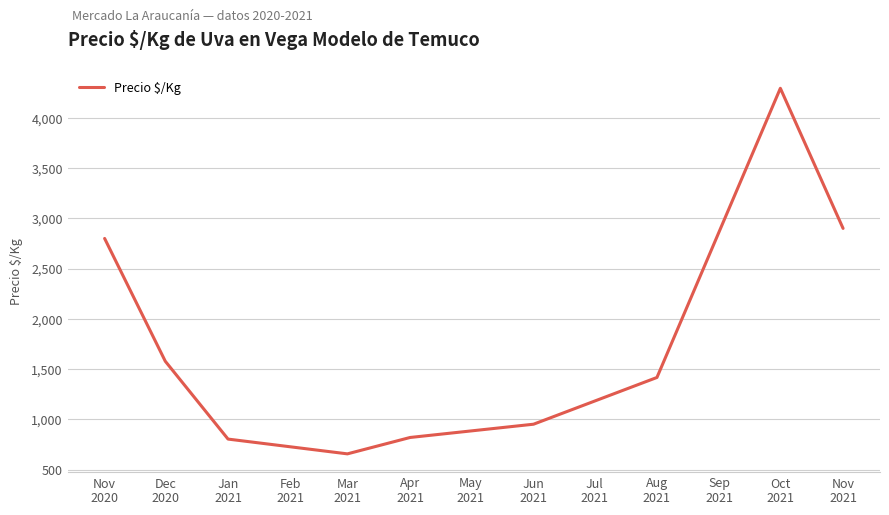

What is the difference between the maximum and minimum values?

3637